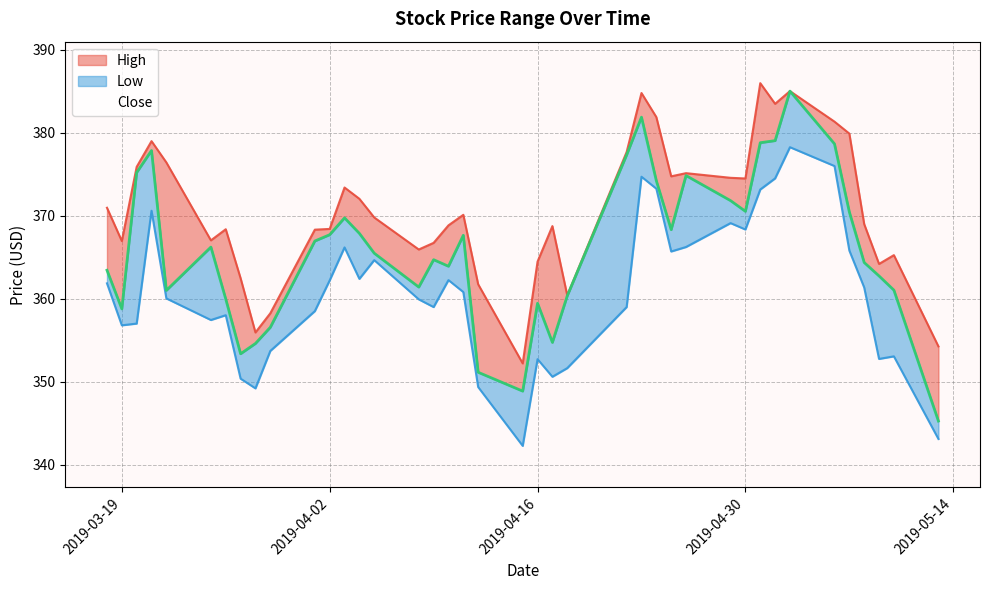

True or false: High has a value of 566.4 at 2019-04-08.

False